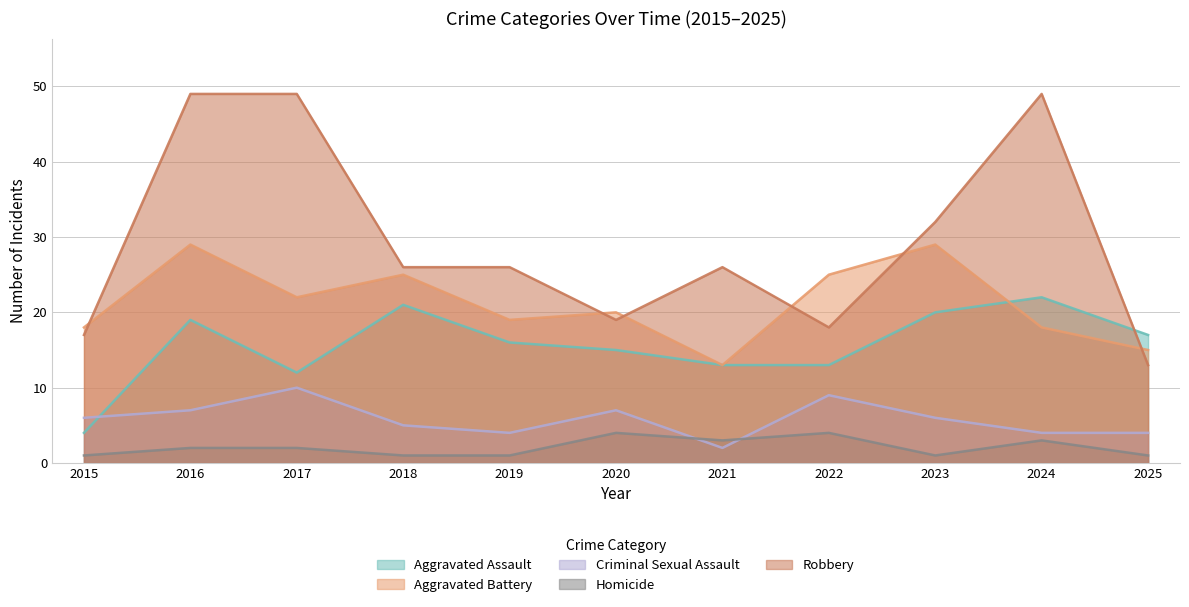

Rank the series by their maximum value, from highest to lowest.

Robbery, Aggravated Battery, Aggravated Assault, Criminal Sexual Assault, Homicide